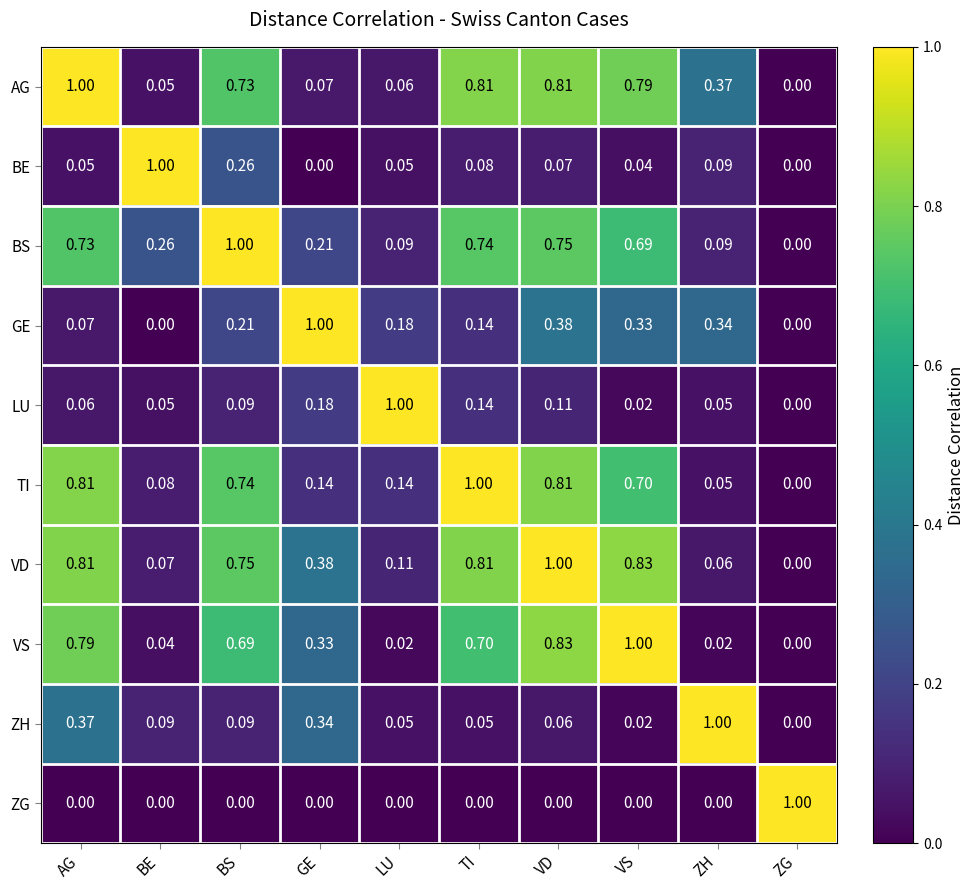

At which label does TI reach its minimum?

ZG